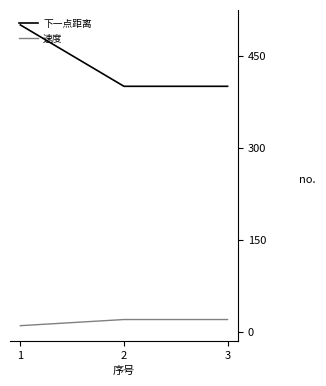

At which category is the sum across all series the highest?

1